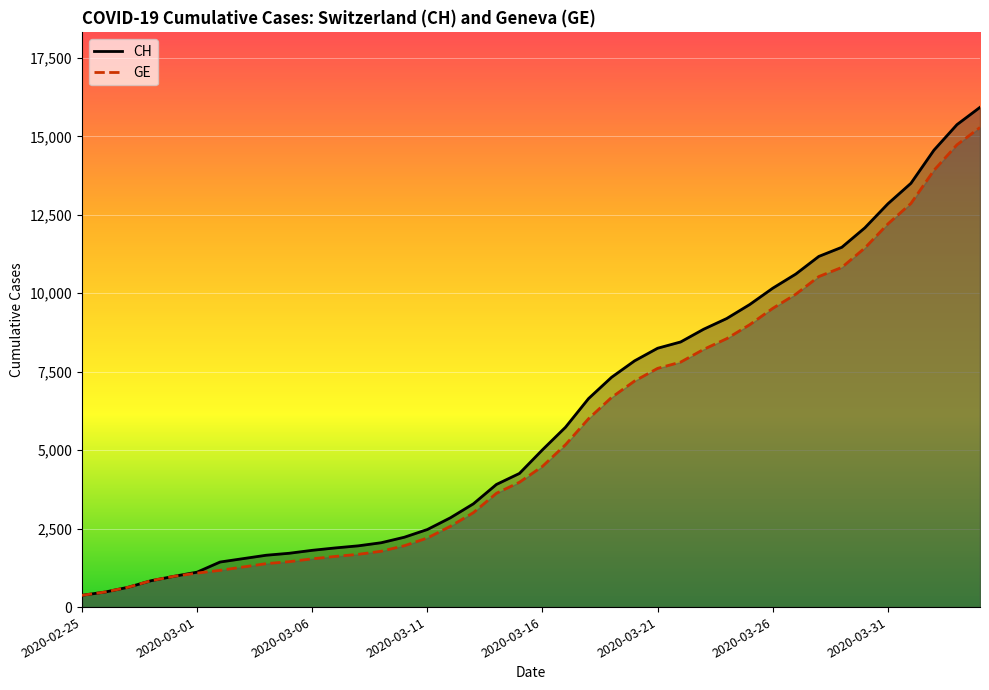

How many data points in CH are above 5012?

19